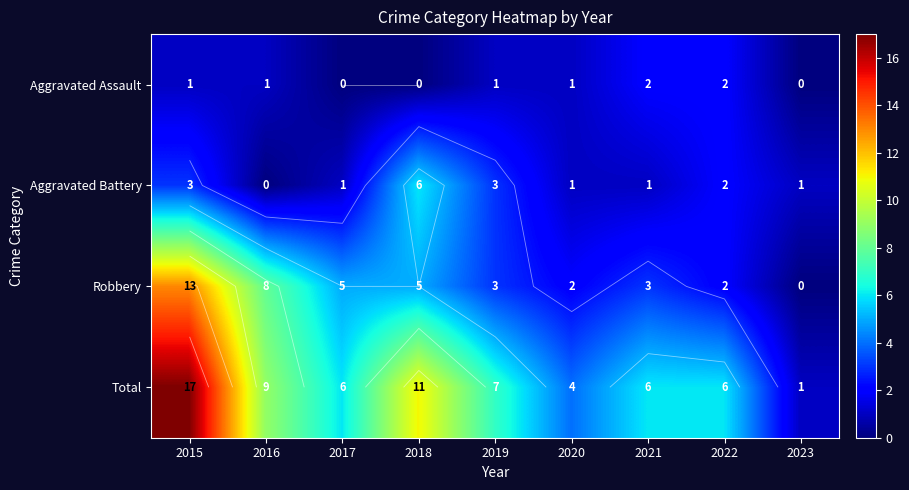

At how many categories does at least one series exceed 7?

3